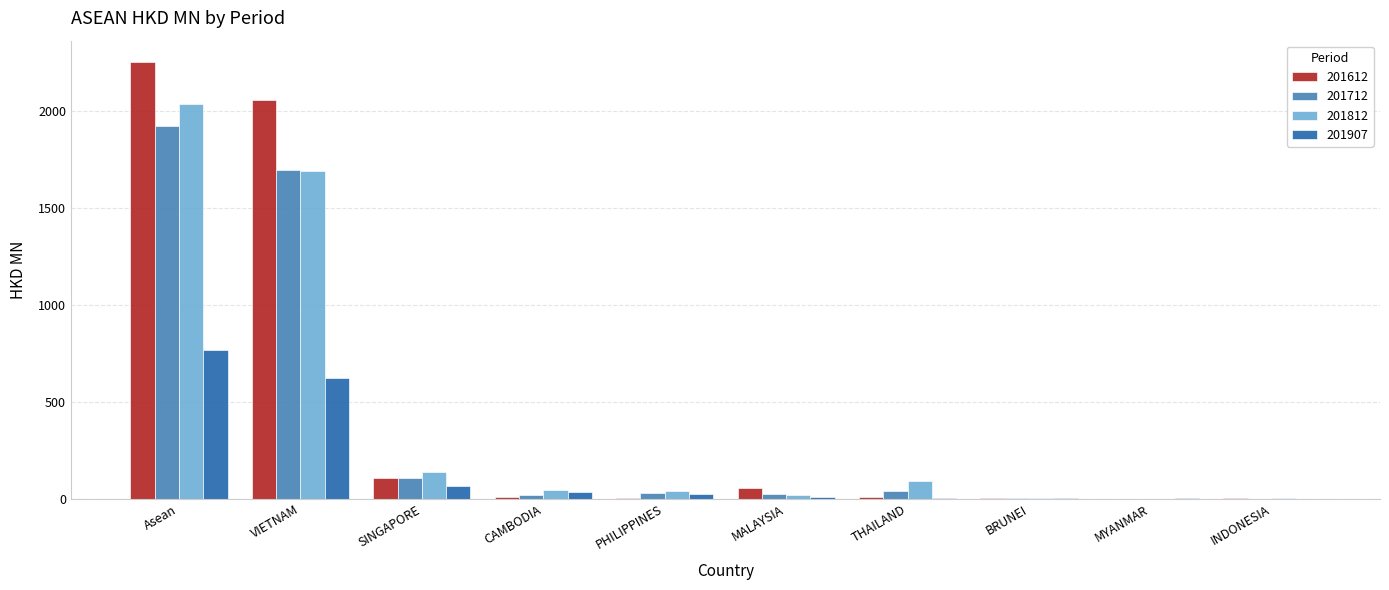

How many series are shown in this chart?

4